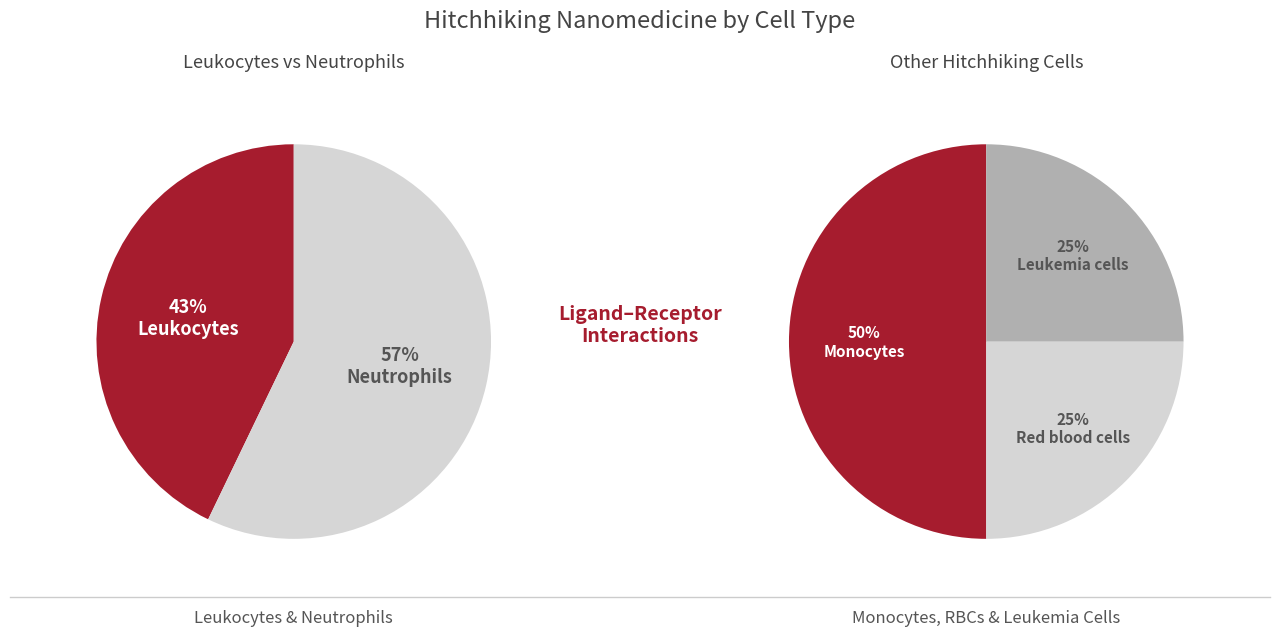

Which slice is the smallest?

Red blood cells